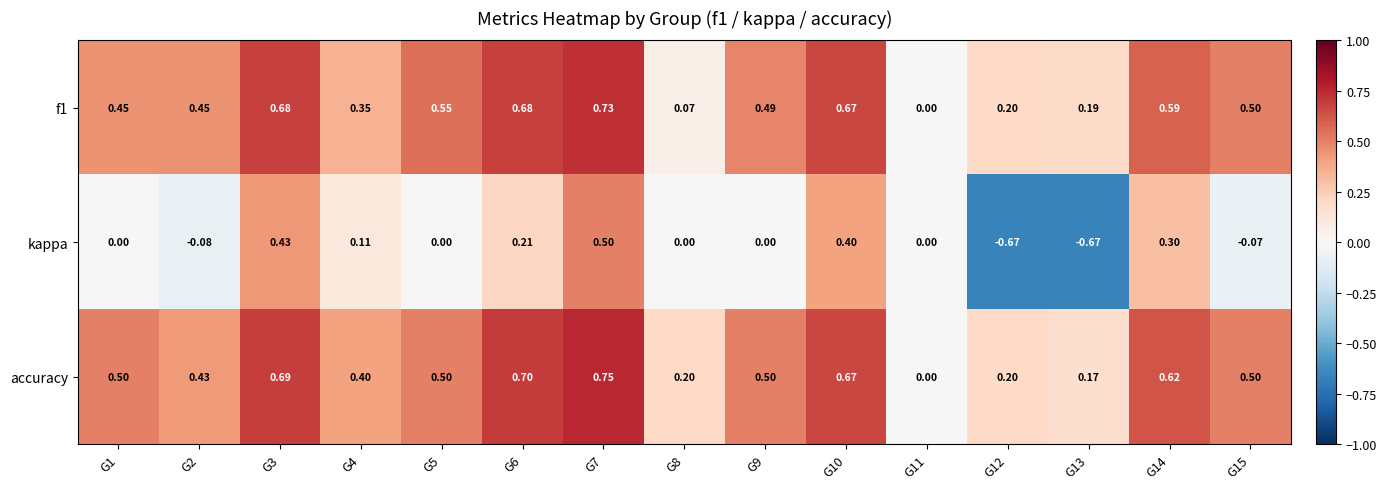

Which series changed the most between G10 and G14?

kappa